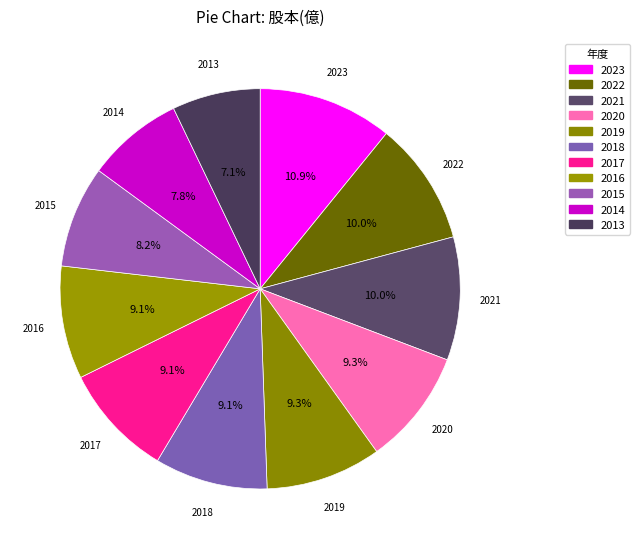

Count the number of slices in the pie.

11